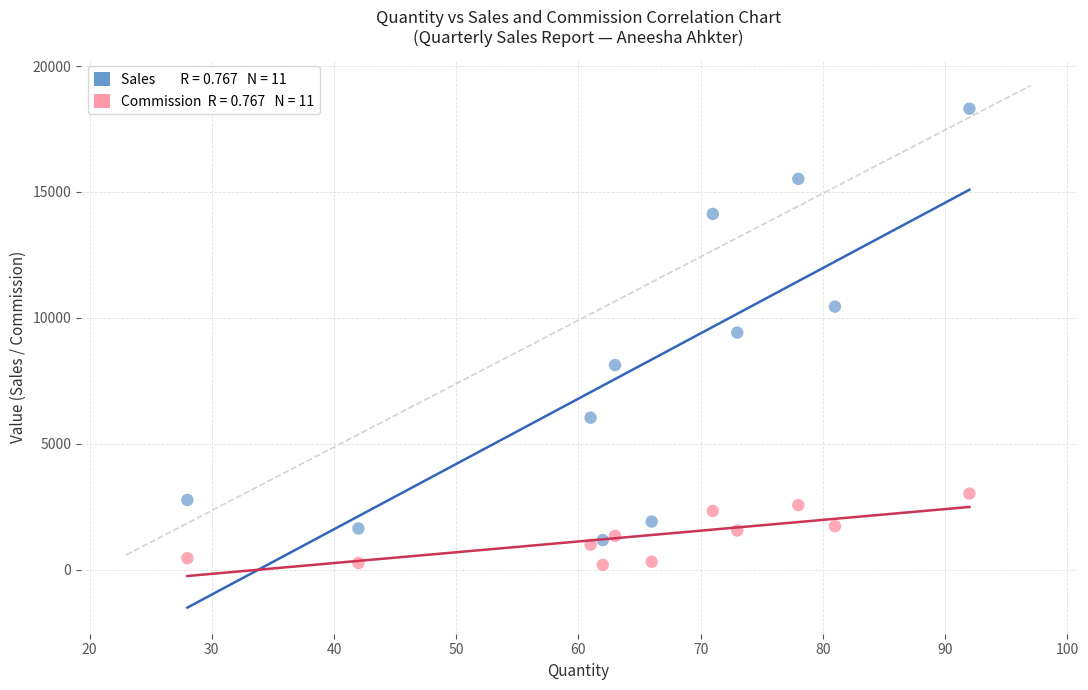

Across all data points, what is the range of Y values (max minus min)?

18113.3